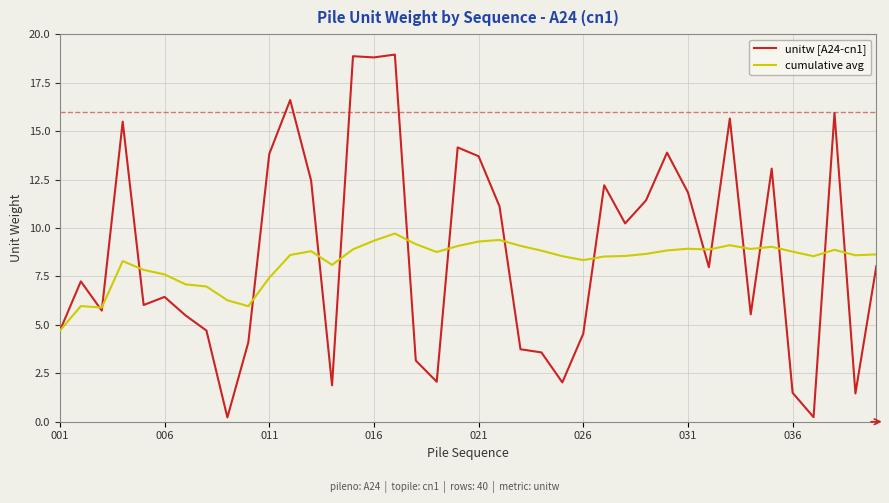

Which series has the largest range (max minus min)?

unitw [A24-cn1]